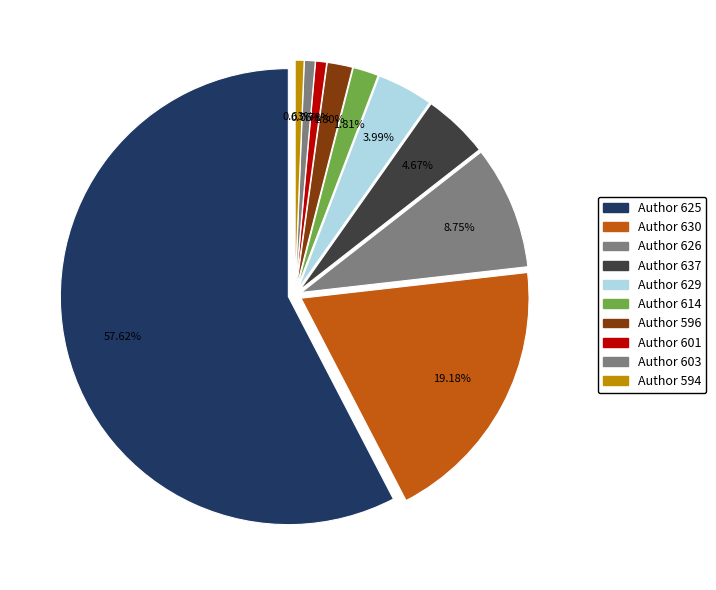

How much of the chart is everything except 637?

95.3%